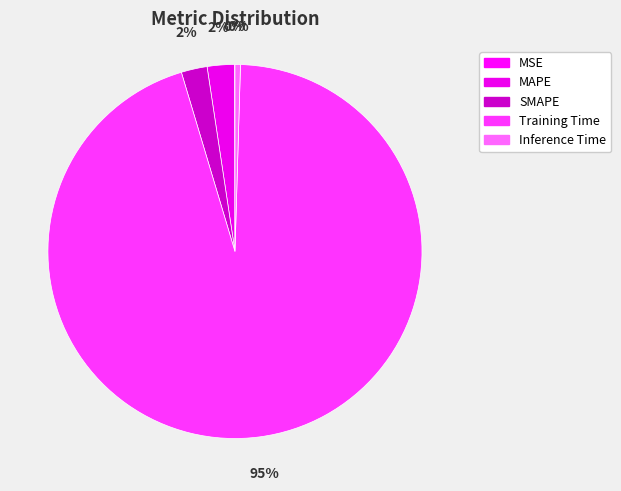

Which slice is the largest?

Training Time